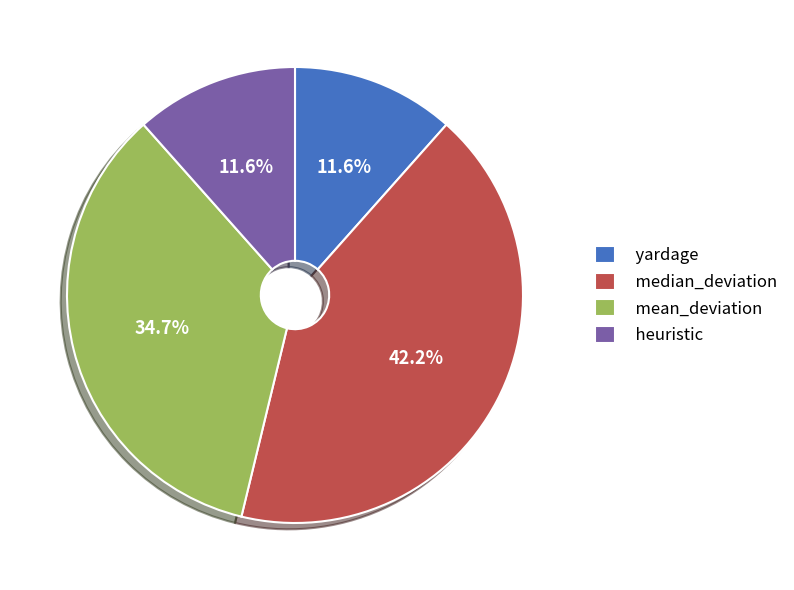

The median_deviation slice represents 42% of the pie. True or false?

True